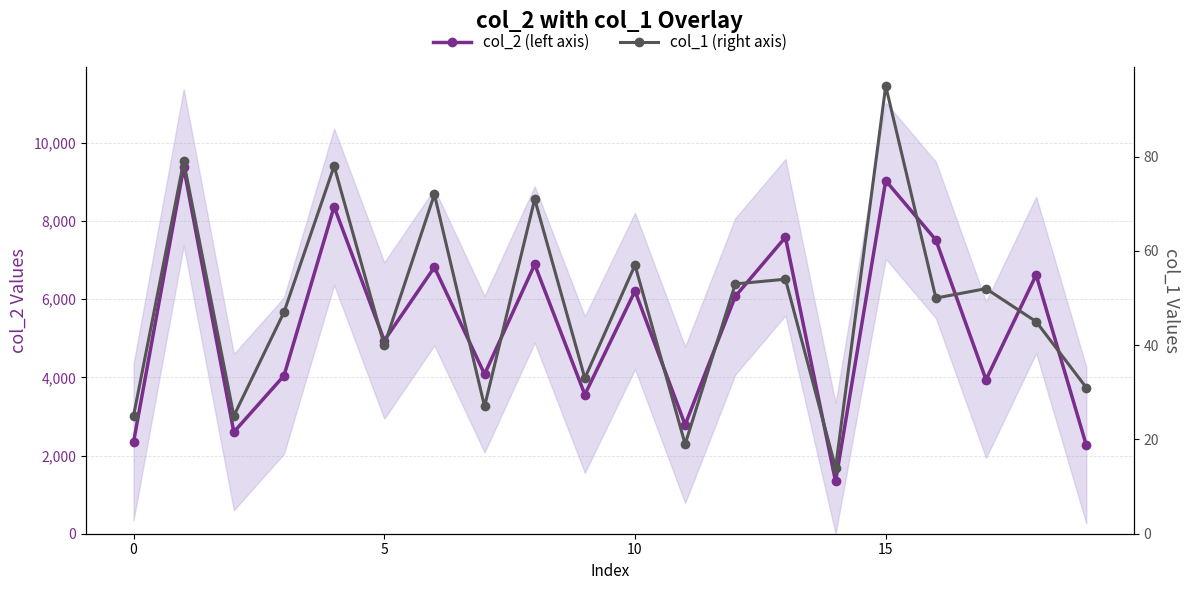

What is the difference between the maximum and minimum values in the col_2 (left axis) series?

8037